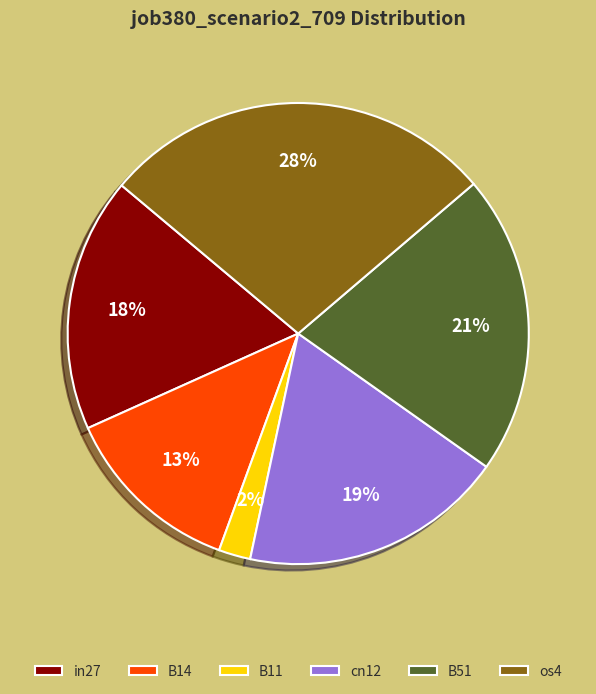

To the nearest percent, what is the average slice percentage?

17%